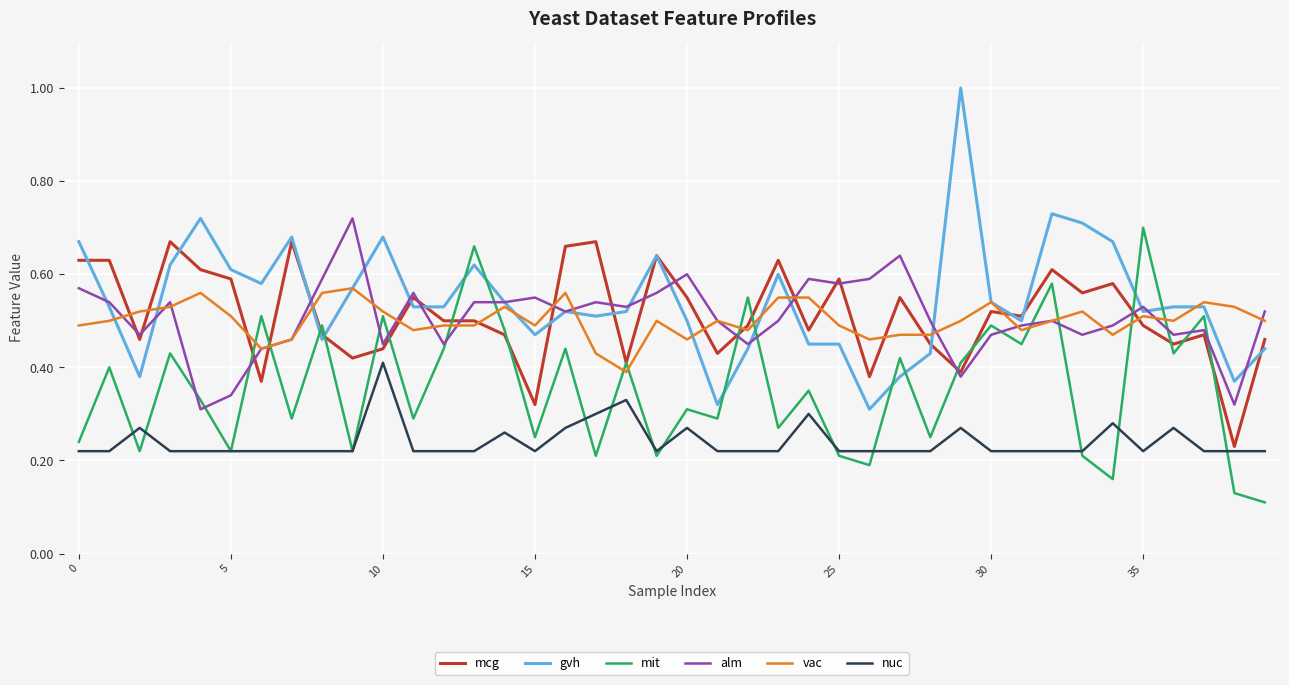

True or false: nuc and gvh cross at least once.

False